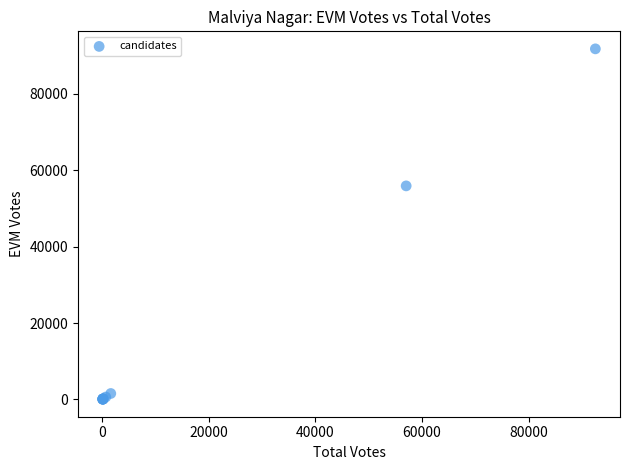

What Y value in the scatter plot is closest to 45908?

55890